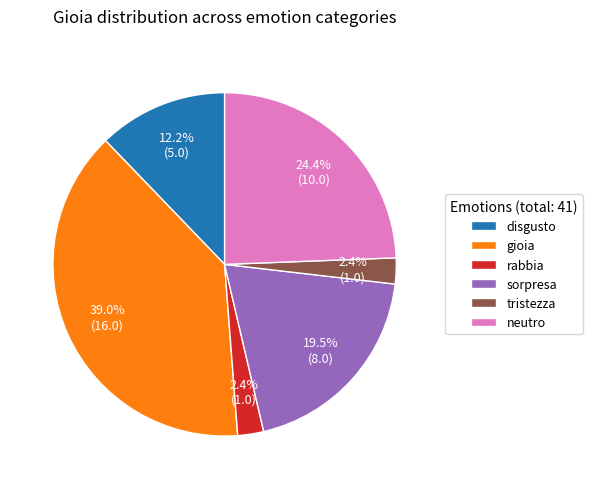

Which category has the biggest portion of the pie?

gioia